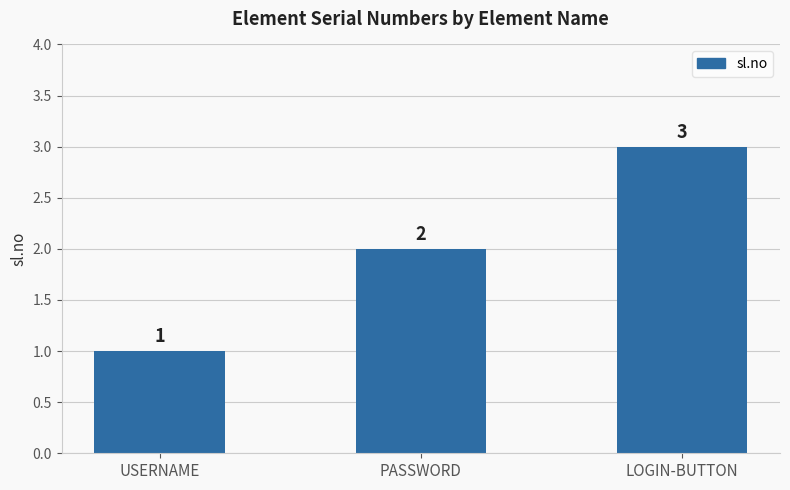

What is the smallest value displayed?

1